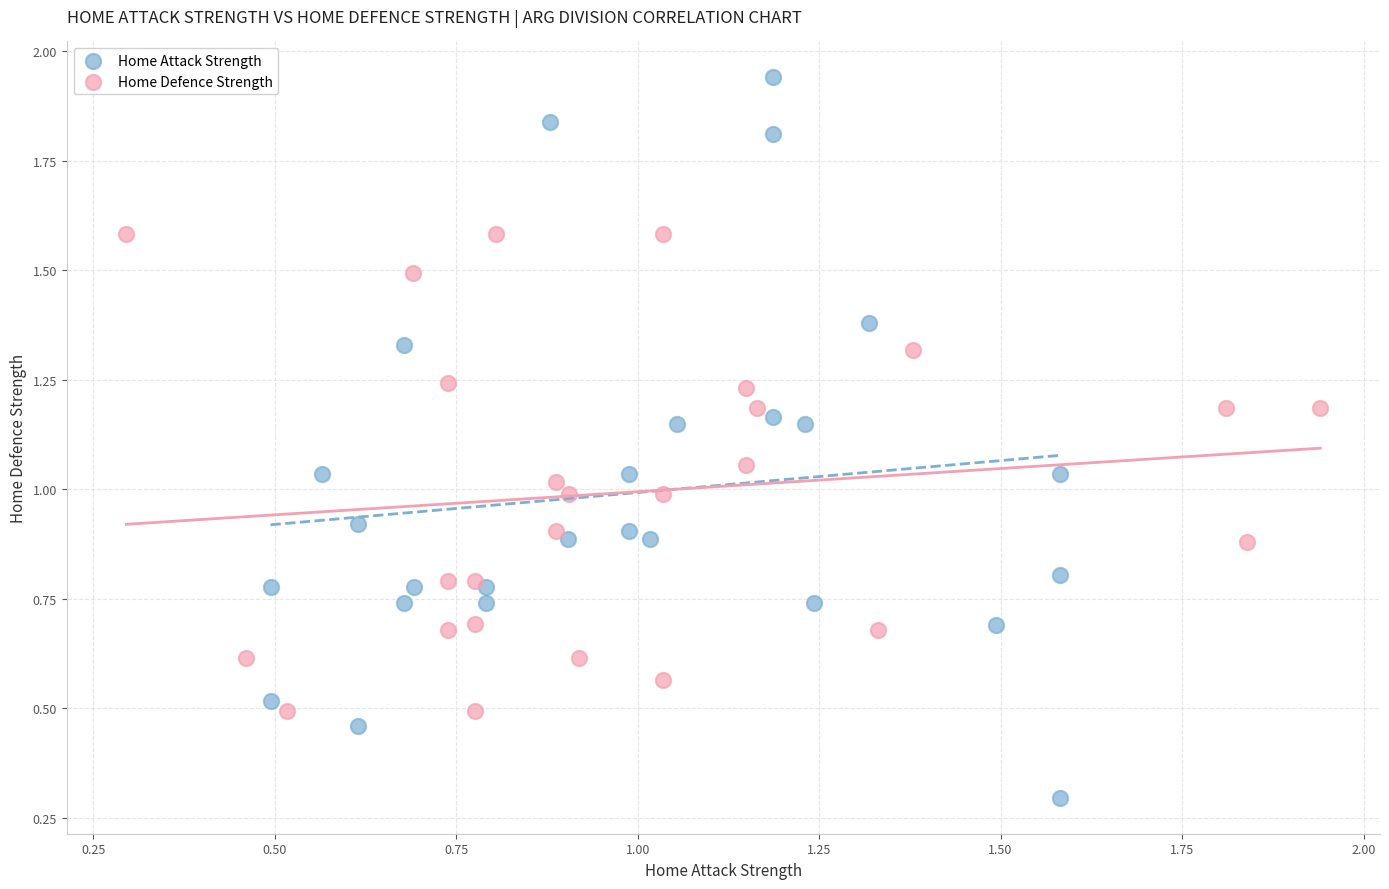

Which series reaches the maximum Y coordinate?

Home Attack Strength